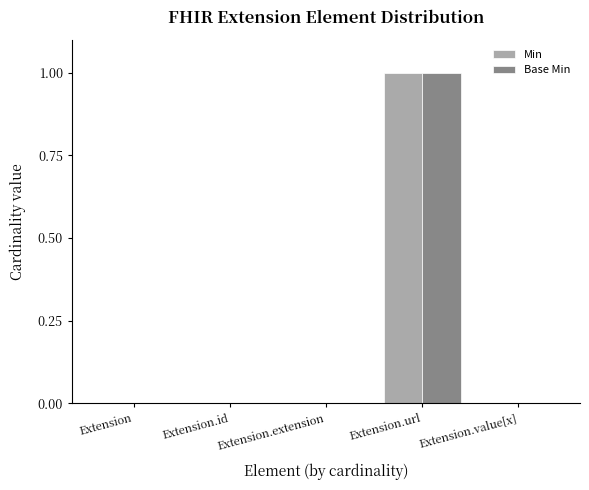

Count the number of data series in this chart.

2